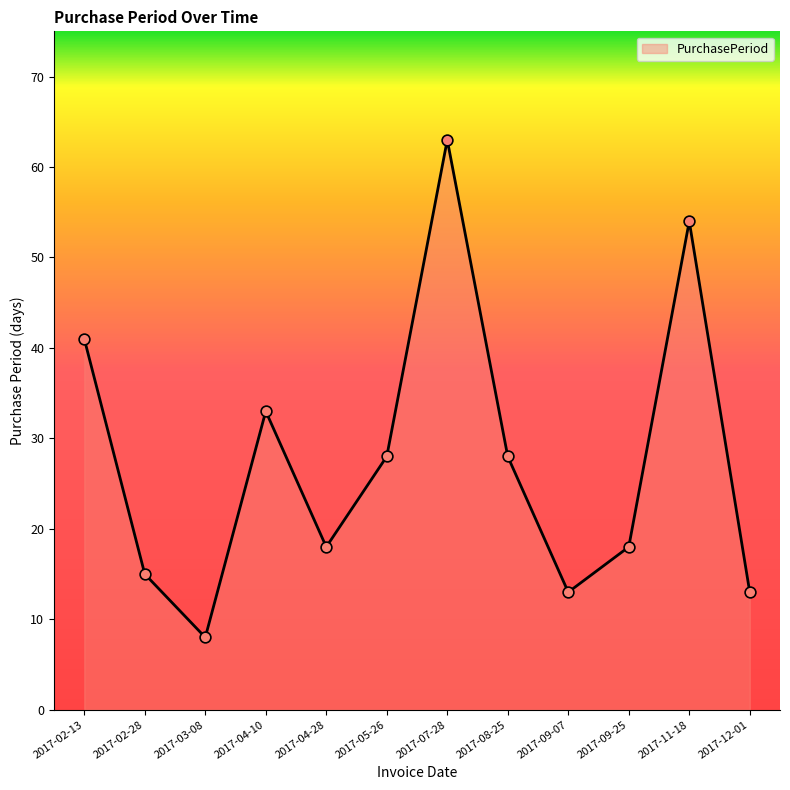

Approximately how many times larger is the value at 2017-02-13 compared to 2017-05-26?

1.5